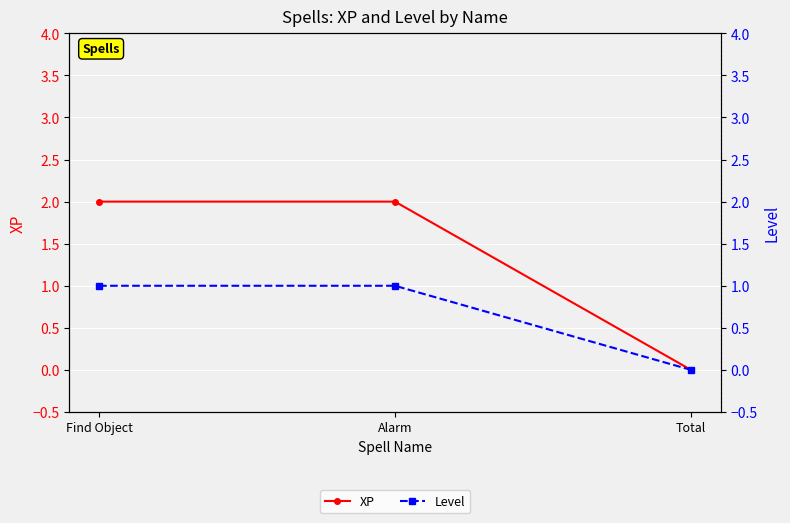

Which series has the widest spread of values?

XP